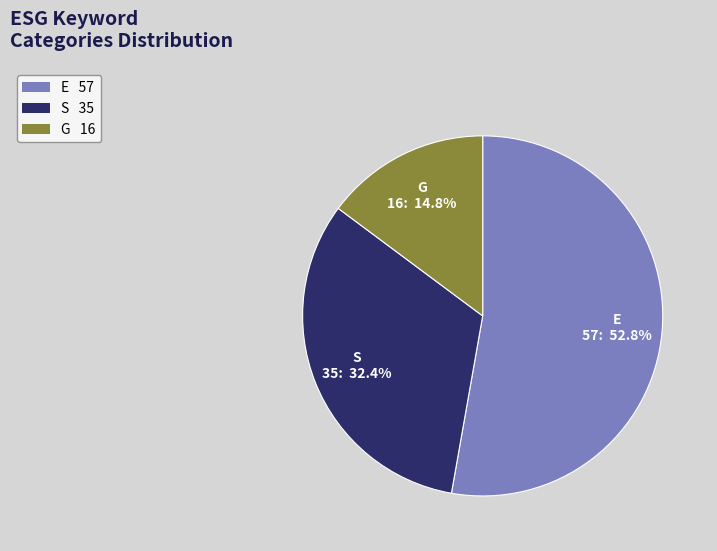

What is the largest slice in the pie chart?

E